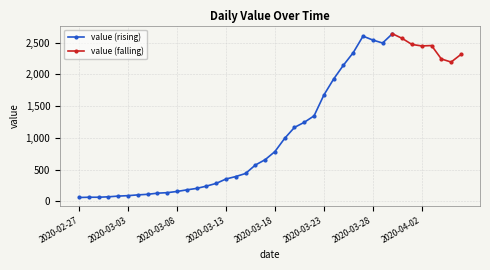

Count the number of values greater than 784.

19